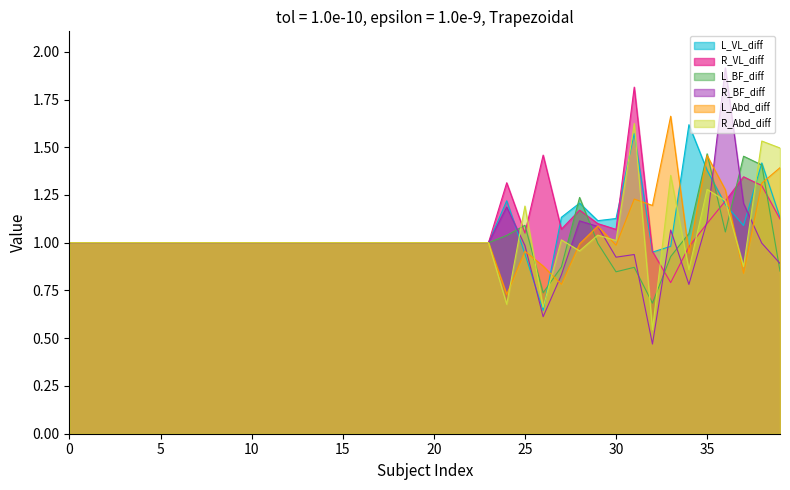

What is the lowest value of the L_VL_diff series?

0.6